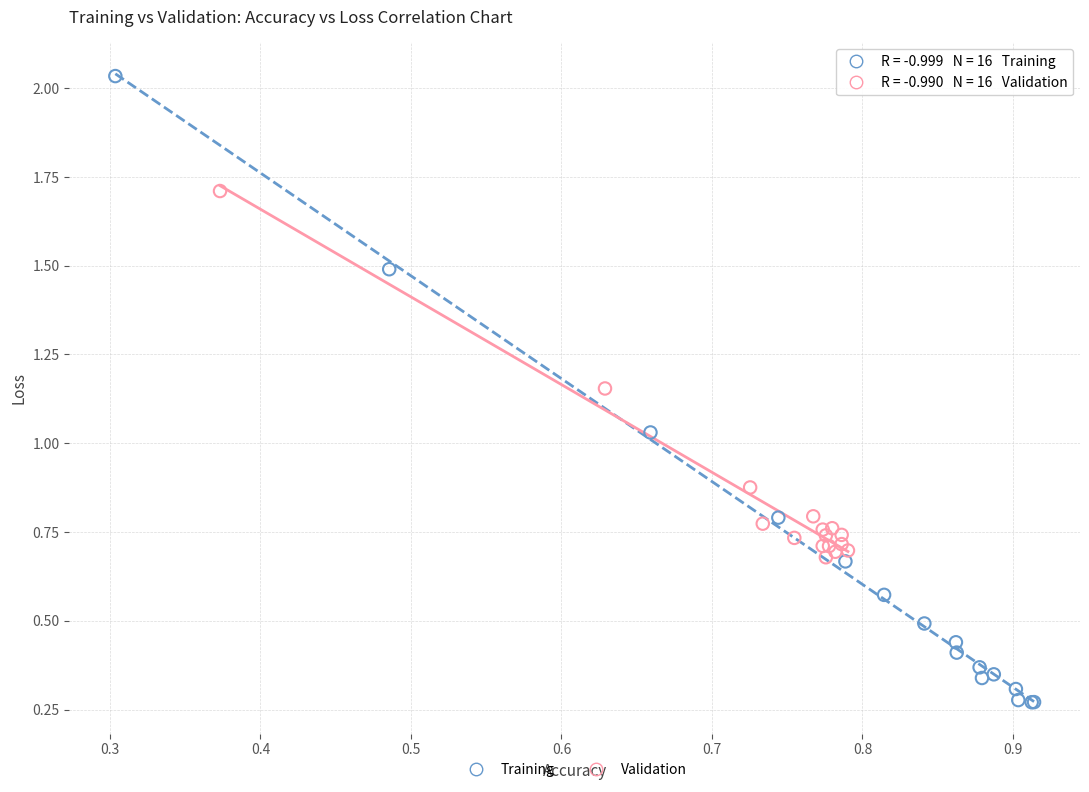

Which series contains the lowest Y value?

Training